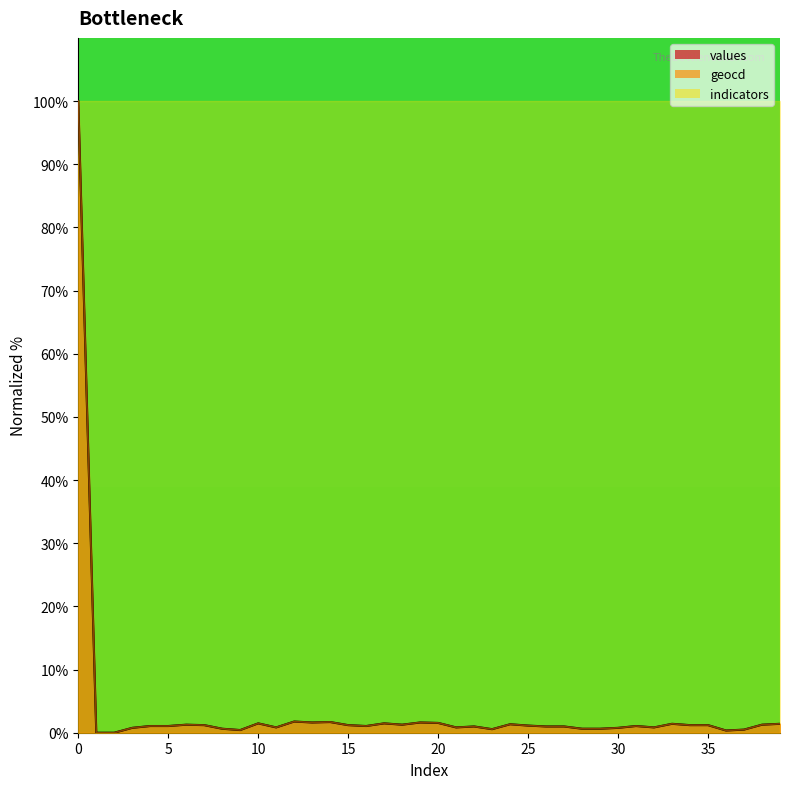

How many values in the geocd series exceed 1?

23